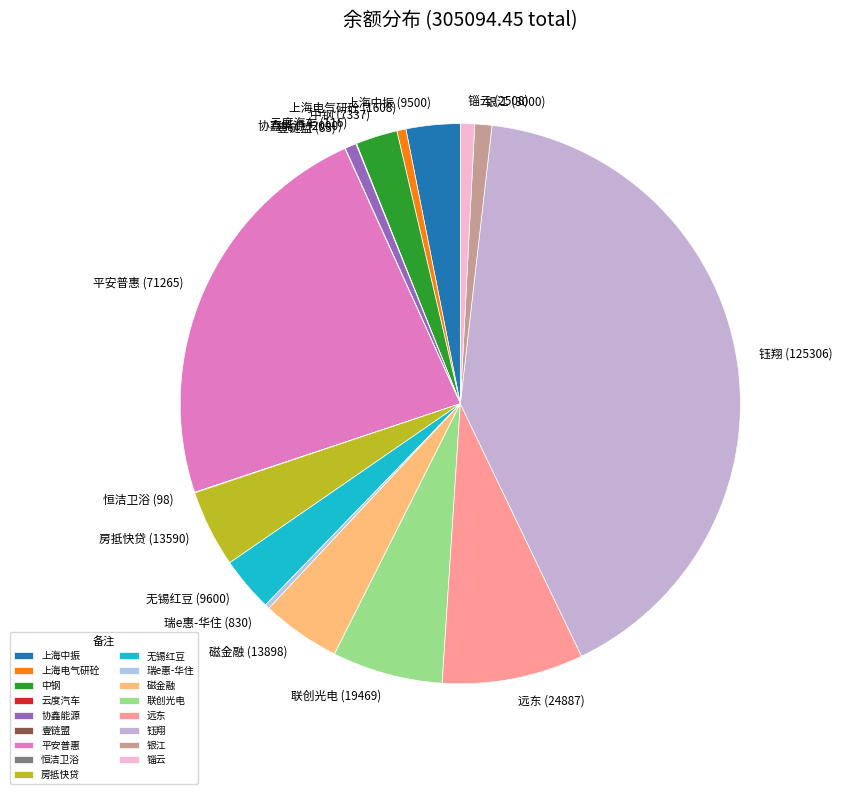

Is 平安普惠 the majority of the pie?

No